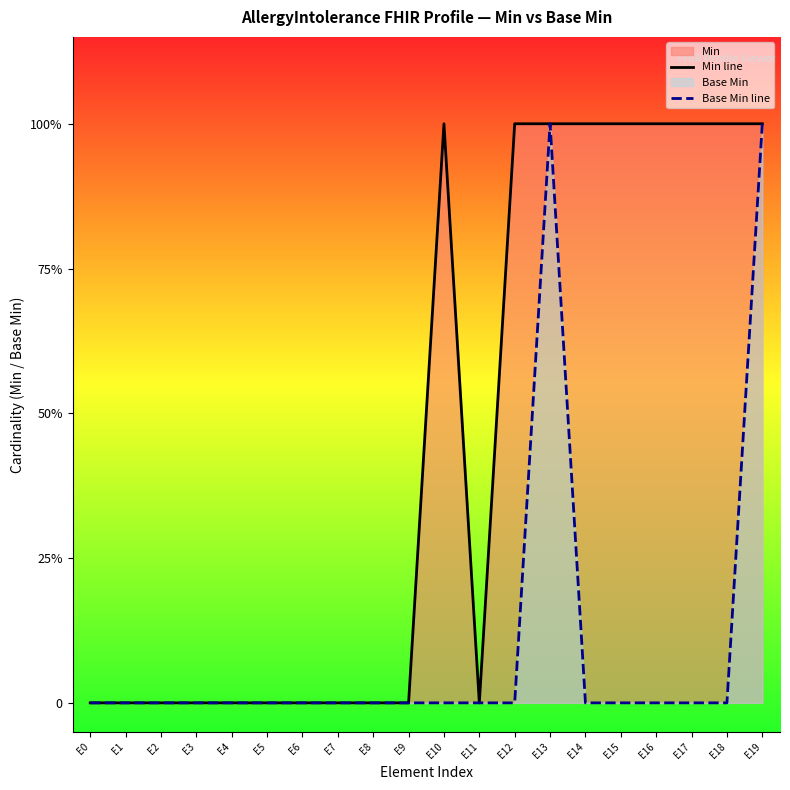

True or false: Base Min line has a value of -1 at E10.

False